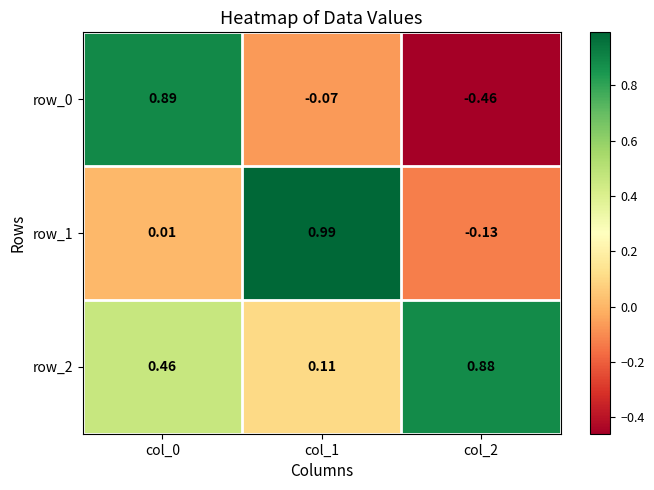

Is the value of row_0 at col_2 greater than the value of row_1 at col_2?

No